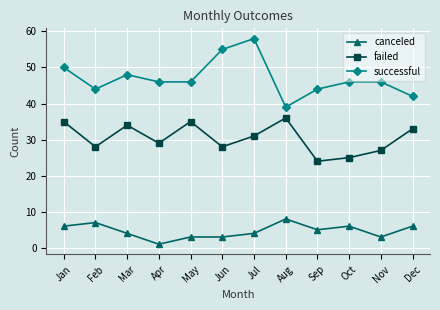

Where is the first local minimum for successful?

Feb